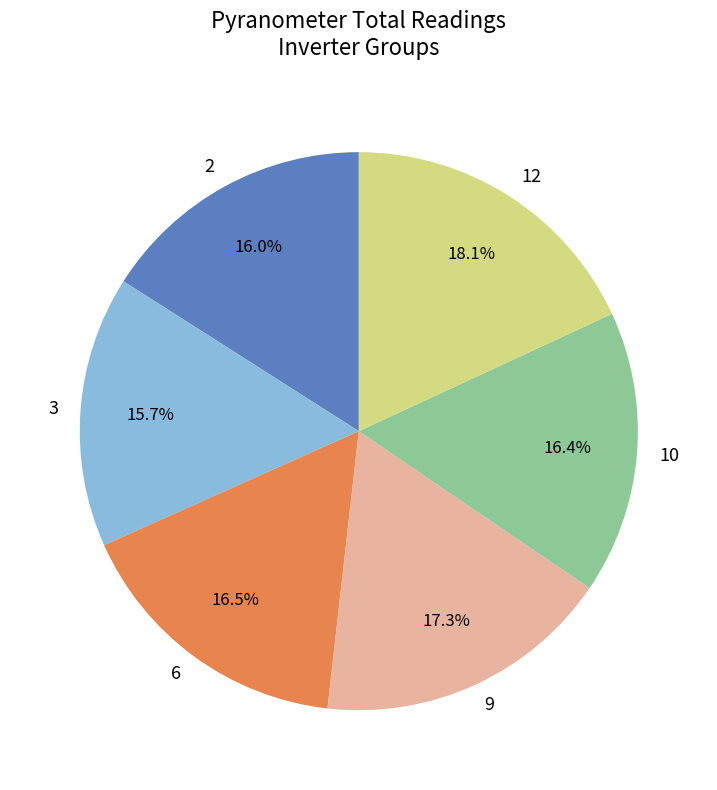

How many segments does this pie chart have?

6